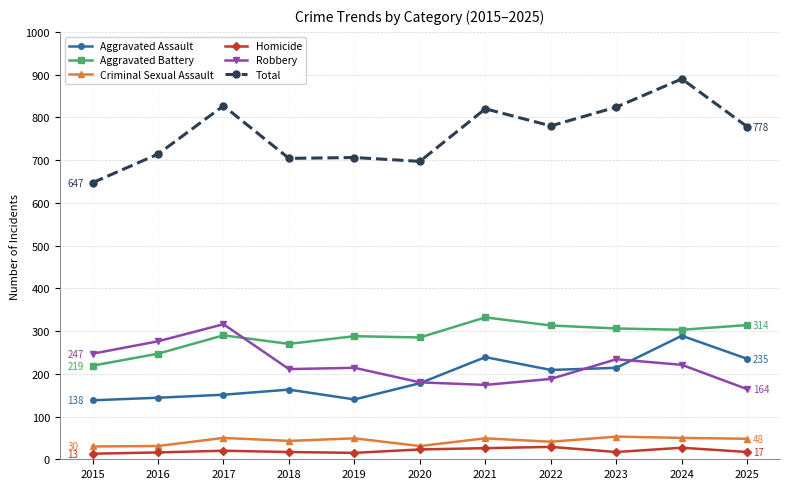

What is the difference between the second highest and minimum values in the Total series?

180